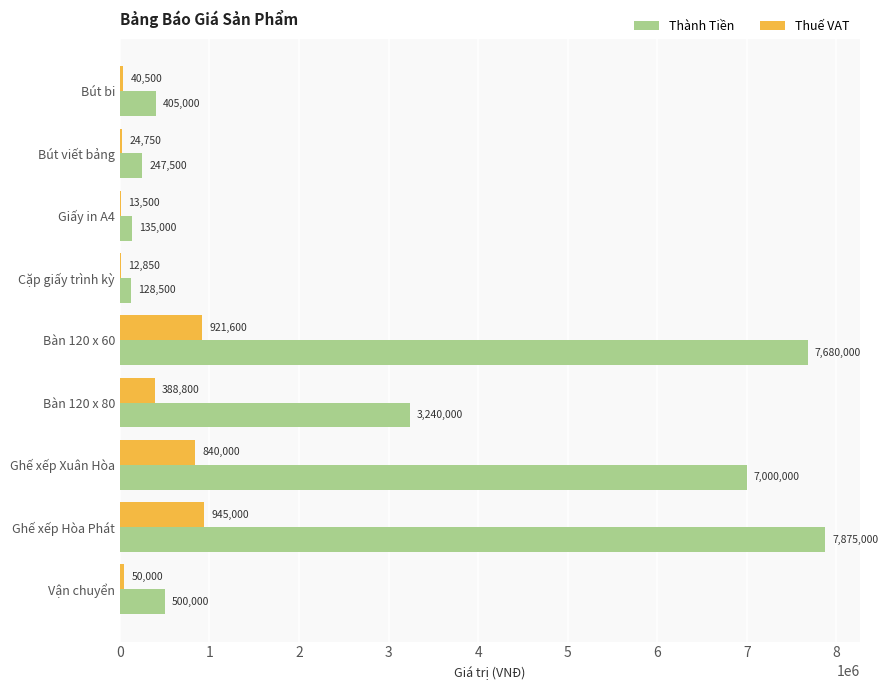

Which label corresponds to the largest value in the chart?

Ghế xếp Hòa Phát